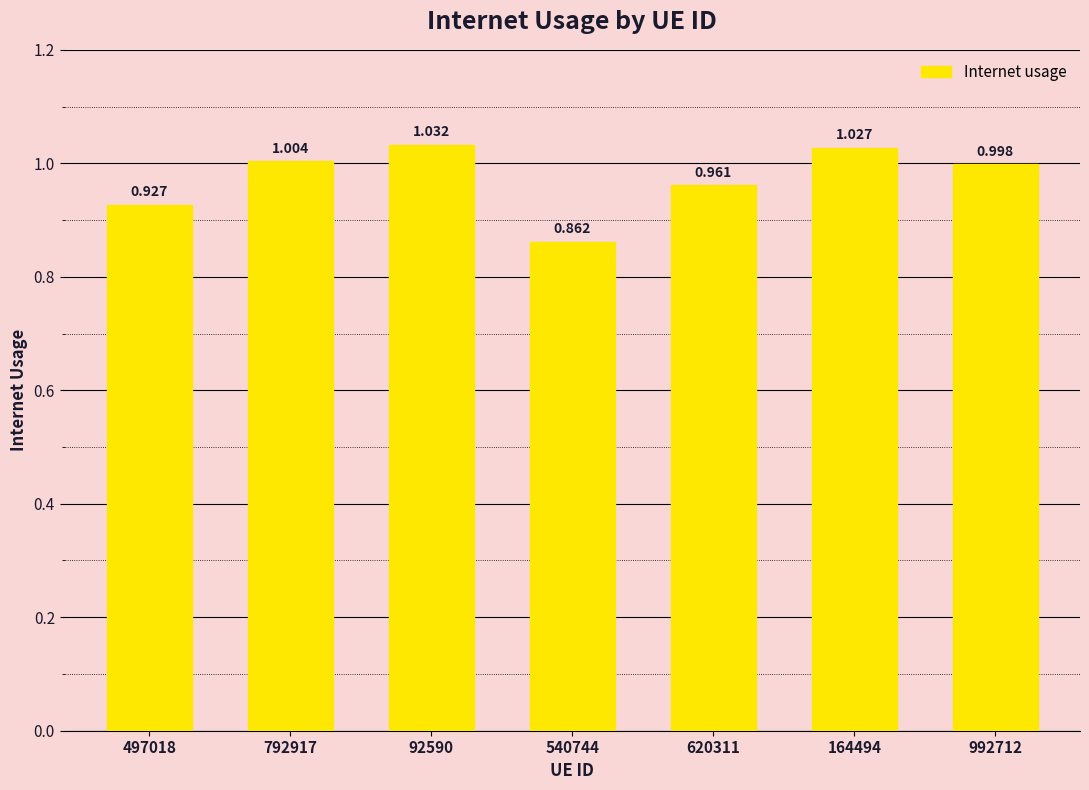

How many bars are there in total?

7